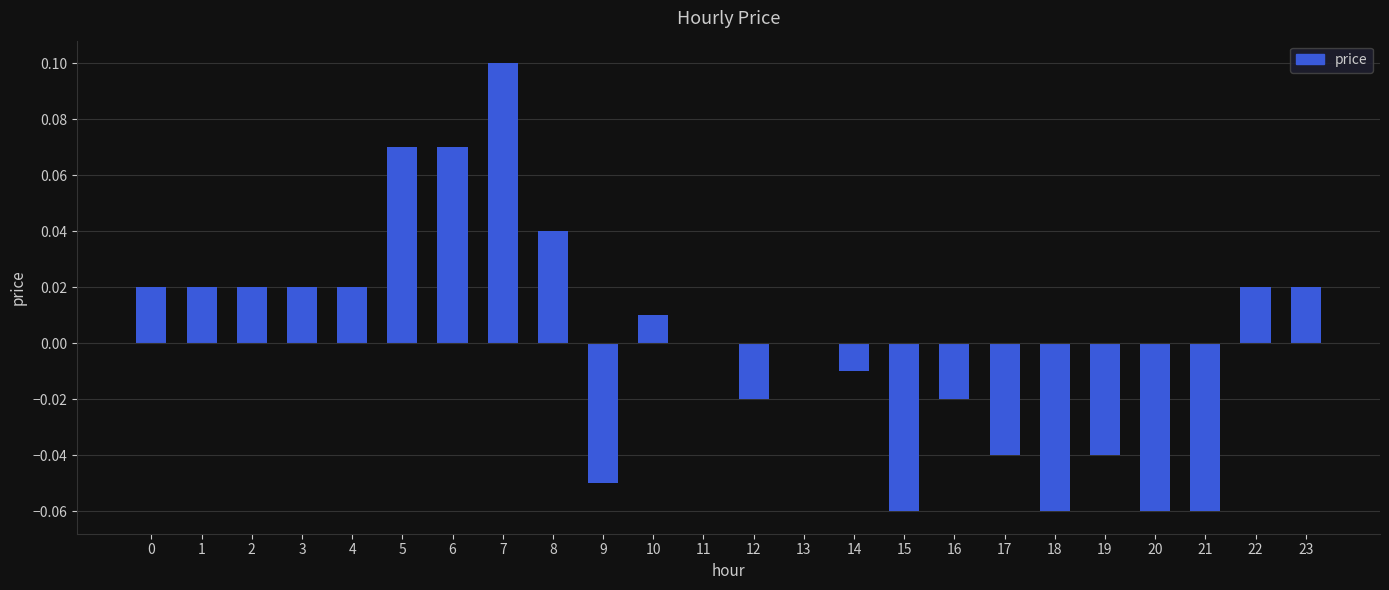

Which label corresponds to the largest value in the chart?

7